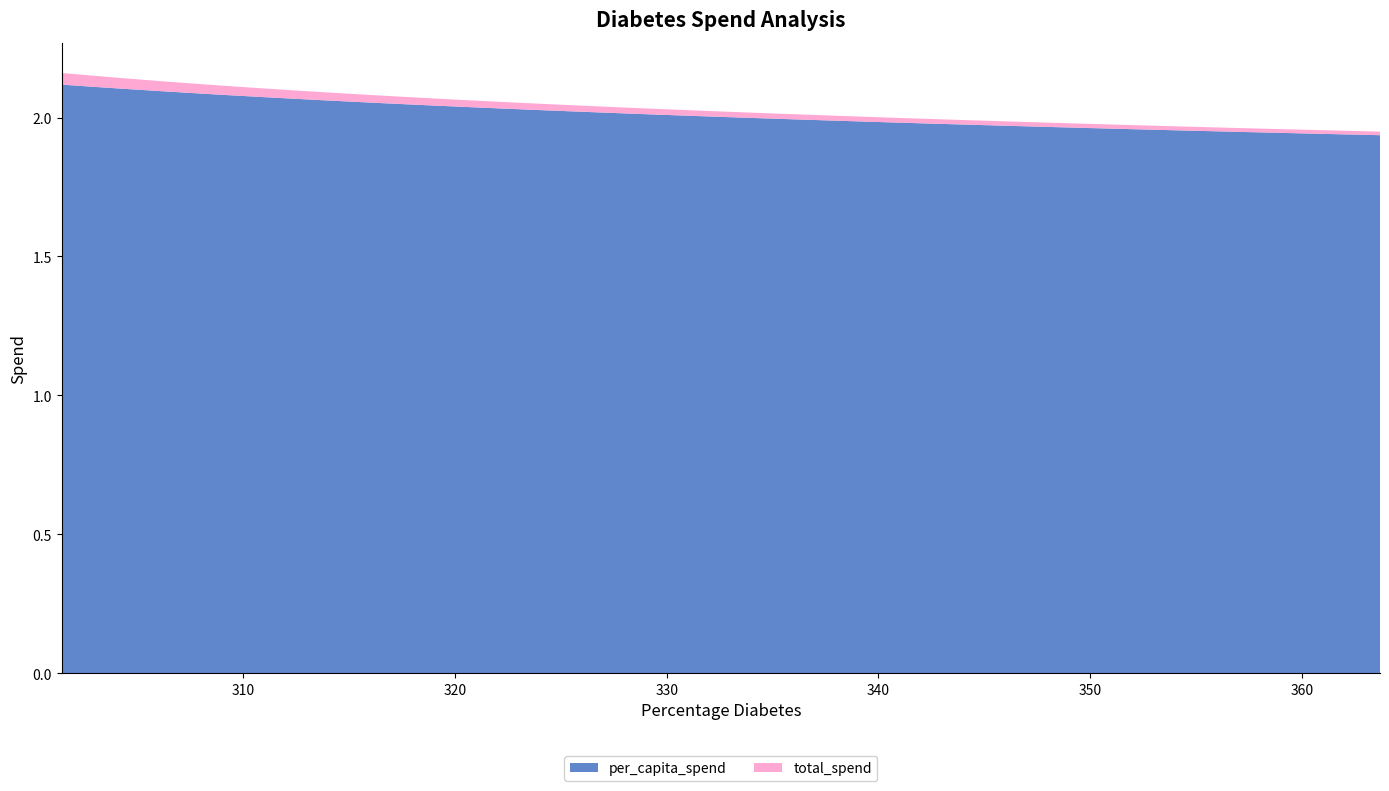

Reading left to right, what are all the values shown in this chart?

per_capita_spend: 2.1	2.1	2.1	2.1	2.1	2.1	2.1	2.1	2.1	2.1	2.0	2.0	2.0	2.0	2.0	2.0	2.0	2.0	2.0	2.0	2.0	2.0	2.0	2.0	2.0	2.0	2.0	2.0	2.0	2.0	2.0	2.0	2.0	2.0	2.0	1.9	1.9	1.9	1.9	1.9
total_spend: 0.0	0.0	0.0	0.0	0.0	0.0	0.0	0.0	0.0	0.0	0.0	0.0	0.0	0.0	0.0	0.0	0.0	0.0	0.0	0.0	0.0	0.0	0.0	0.0	0.0	0.0	0.0	0.0	0.0	0.0	0.0	0.0	0.0	0.0	0.0	0.0	0.0	0.0	0.0	0.0